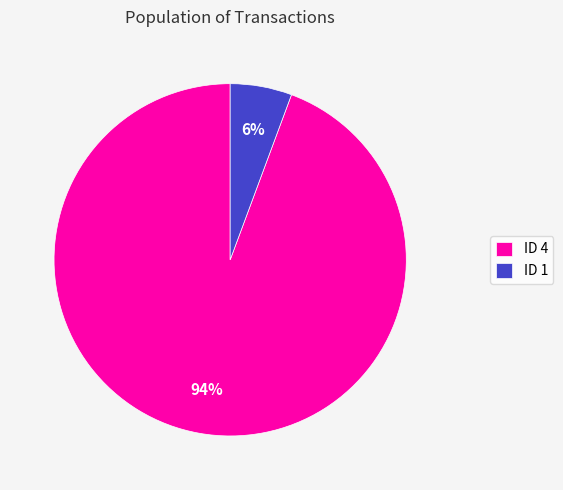

The ID 1 slice represents 6% of the pie. True or false?

True